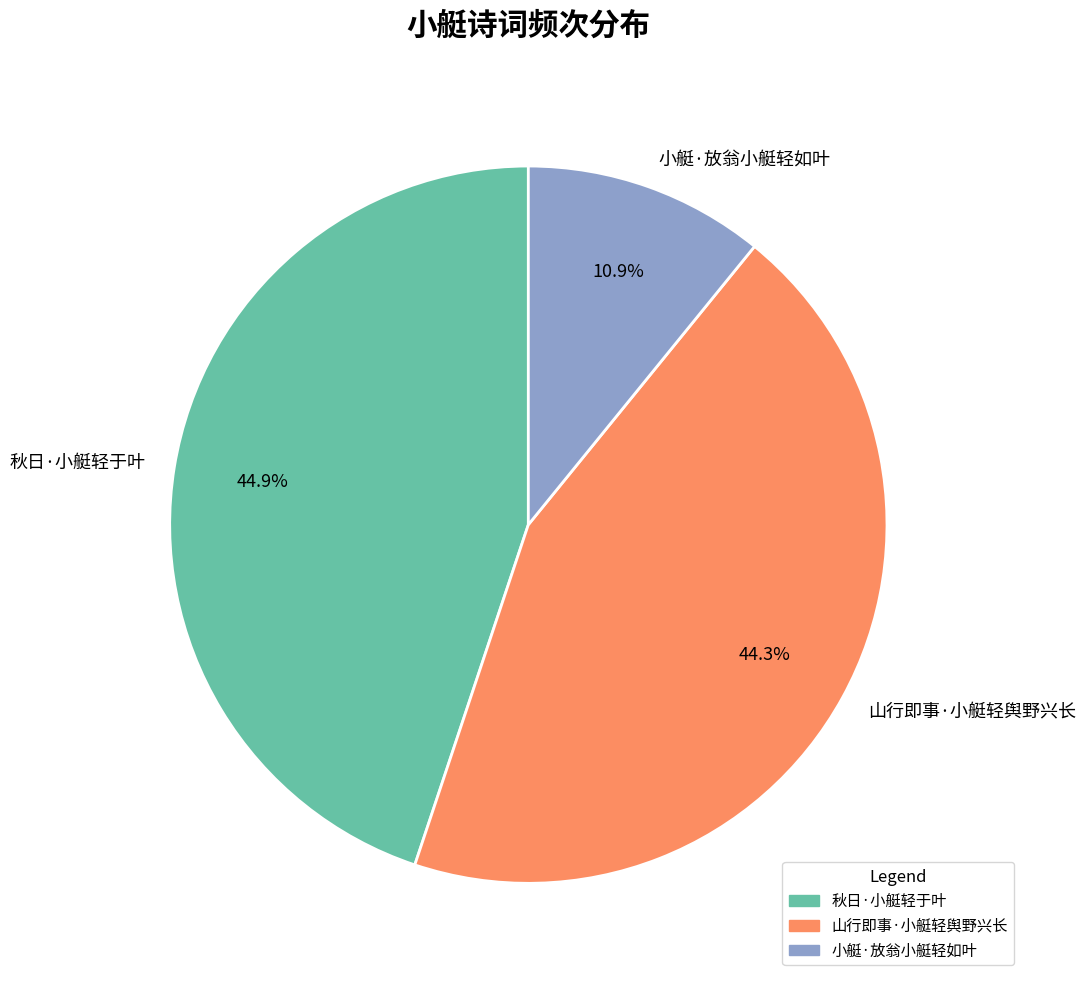

To the nearest percent, what percentage of the pie is 小艇·放翁小艇轻如叶?

11%